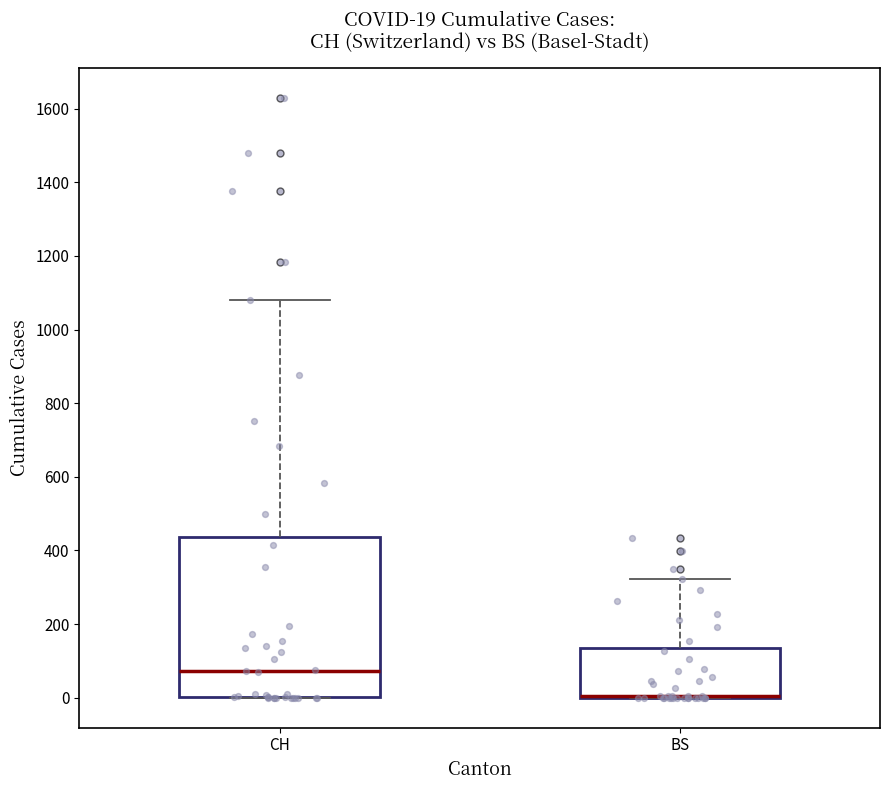

Comparing the boxes themselves (not the whiskers), which one is the tallest?

CH